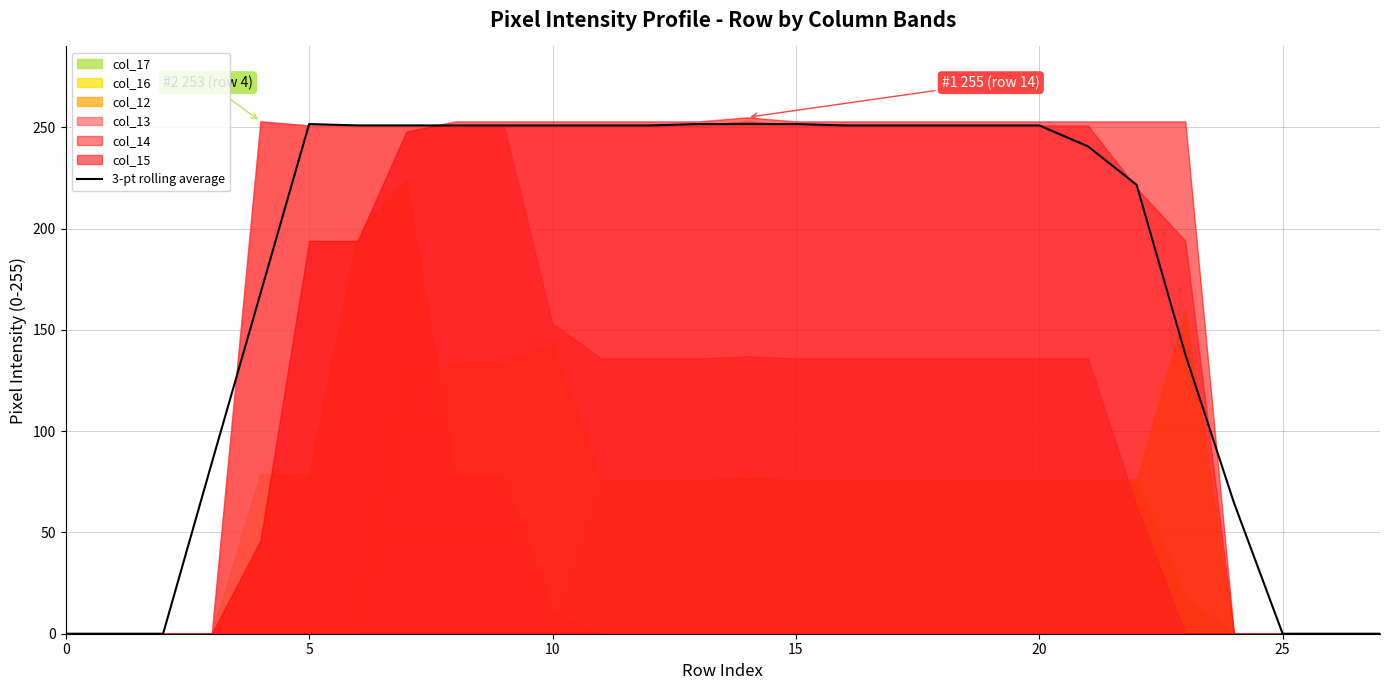

Reading left to right, transcribe all the data shown in this chart.

0.0	0.0	0.0	84.3	168.0	251.7	251.0	251.0	251.0	251.0	251.0	251.0	251.0	251.7	251.7	251.7	251.0	251.0	251.0	251.0	251.0	240.7	221.7	138.0	64.7	0.0	0.0	0.0